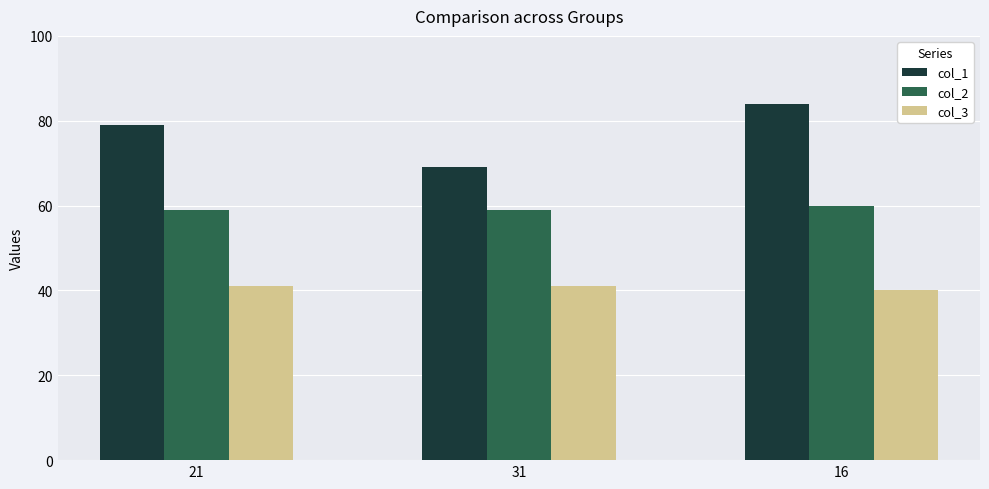

What is the approximate value of col_2 at 21?

59